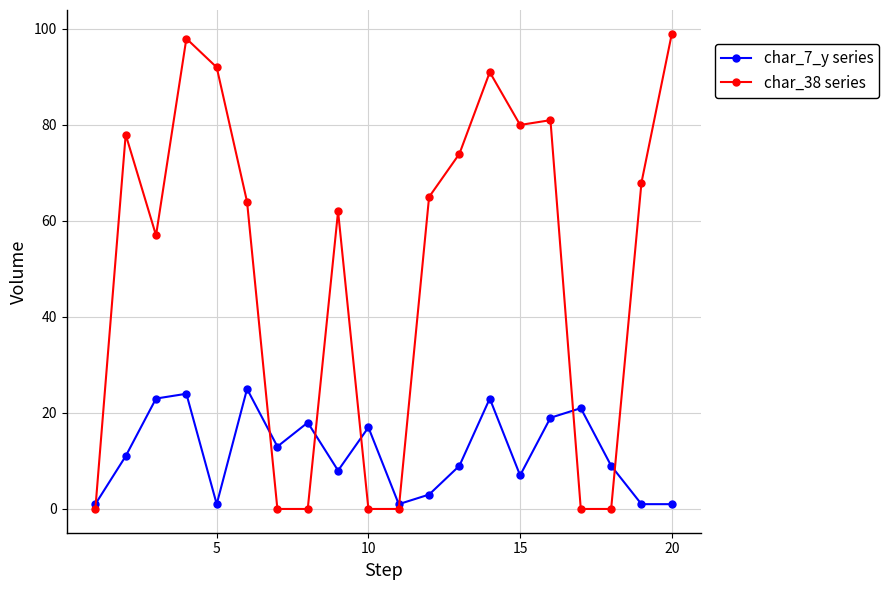

After their last crossing, which series has the higher values: char_38 series or char_7_y series?

char_38 series